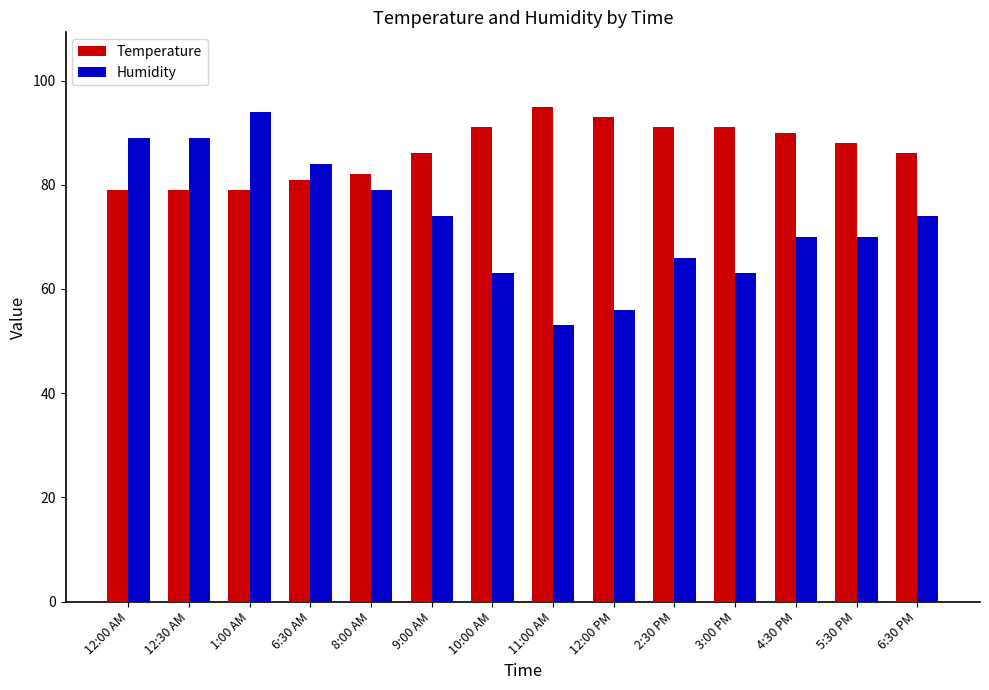

Which label corresponds to the smallest value in the chart?

11:00 AM